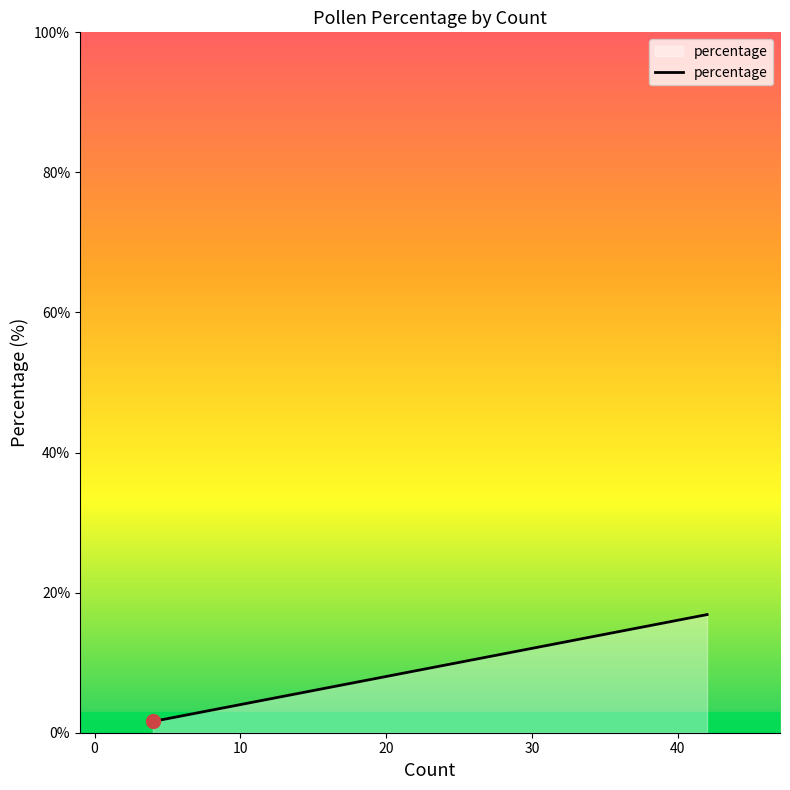

Reading right to left, what are all the values shown in this chart?

16.9	13.7	11.2	10.4	9.6	7.6	6.8	6.4	6.4	6.4	2.8	1.6